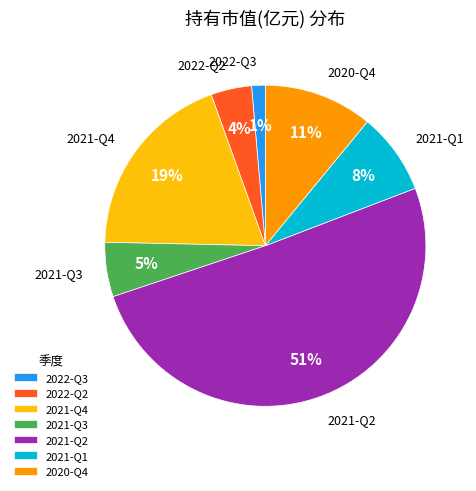

Does any single category account for the majority?

Yes